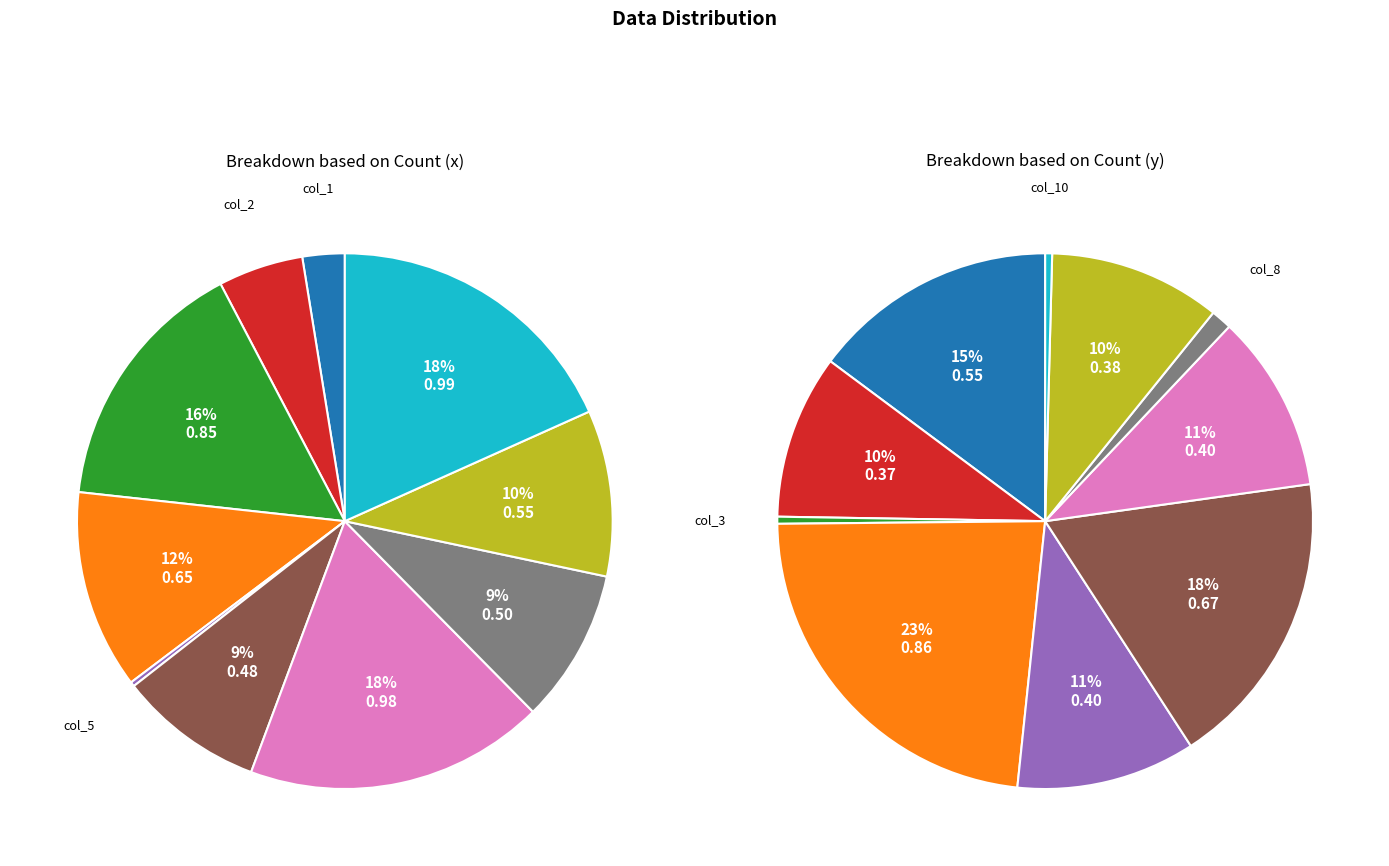

Is there a majority slice in this chart?

No